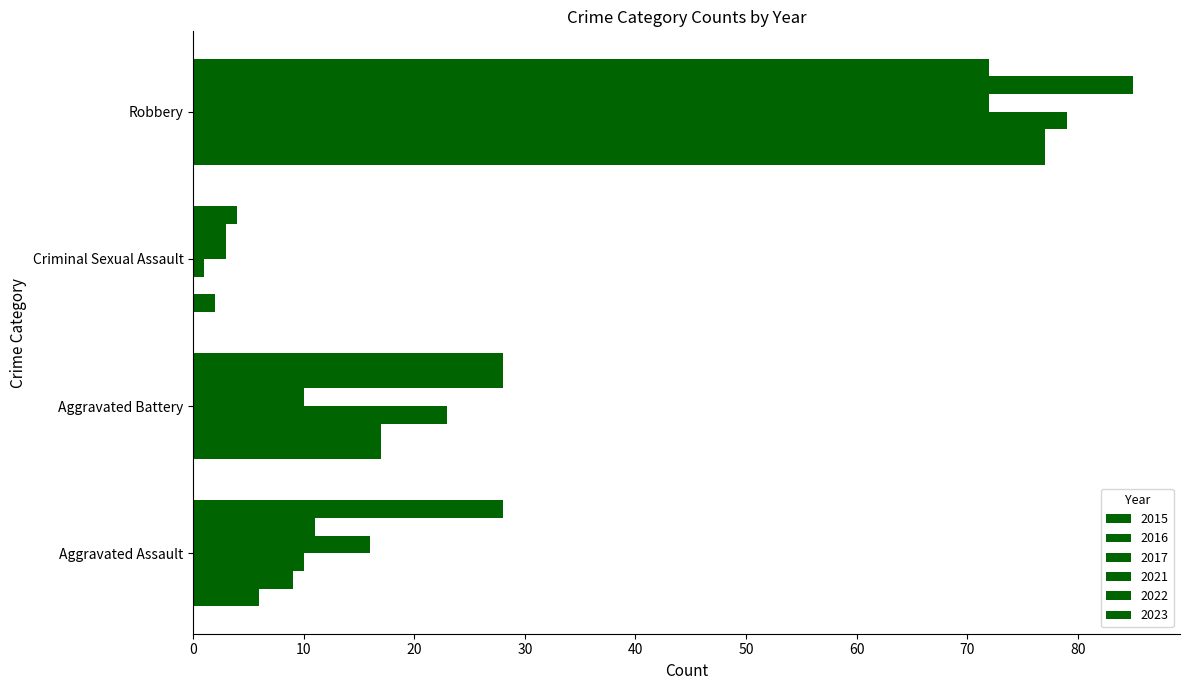

Rank the categories by 2015 value from highest to lowest.

Robbery, Aggravated Battery, Aggravated Assault, Criminal Sexual Assault